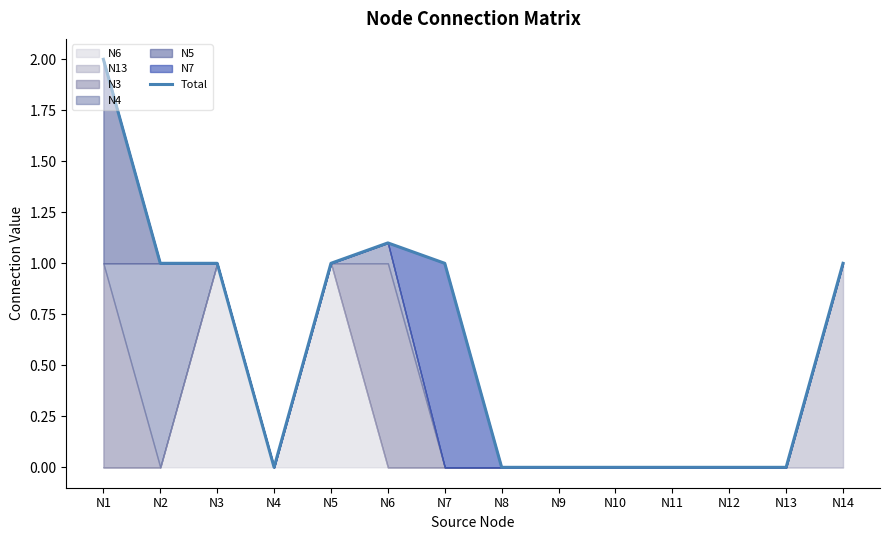

What is the maximum value shown in the chart?

2.0